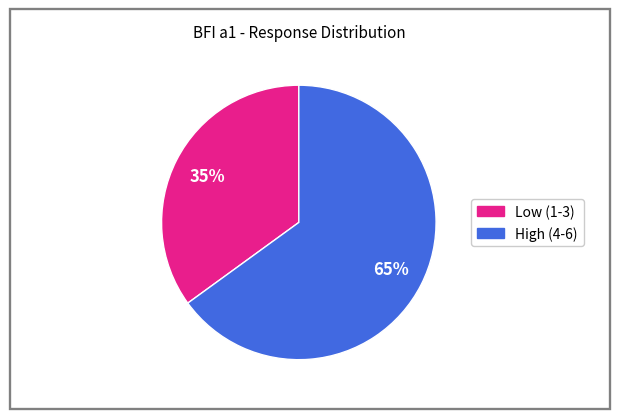

Is there any slice that represents more than half of the pie?

Yes